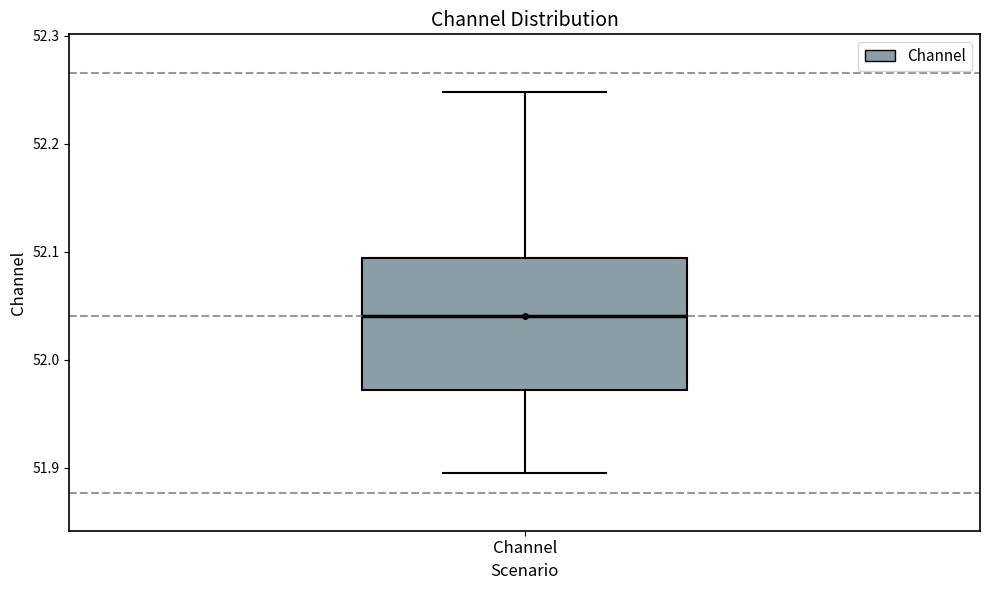

Where does the upper whisker of the box for Channel end on the y-axis? The values are not printed on the chart, so give them approximately, as read against the axis.

52.25